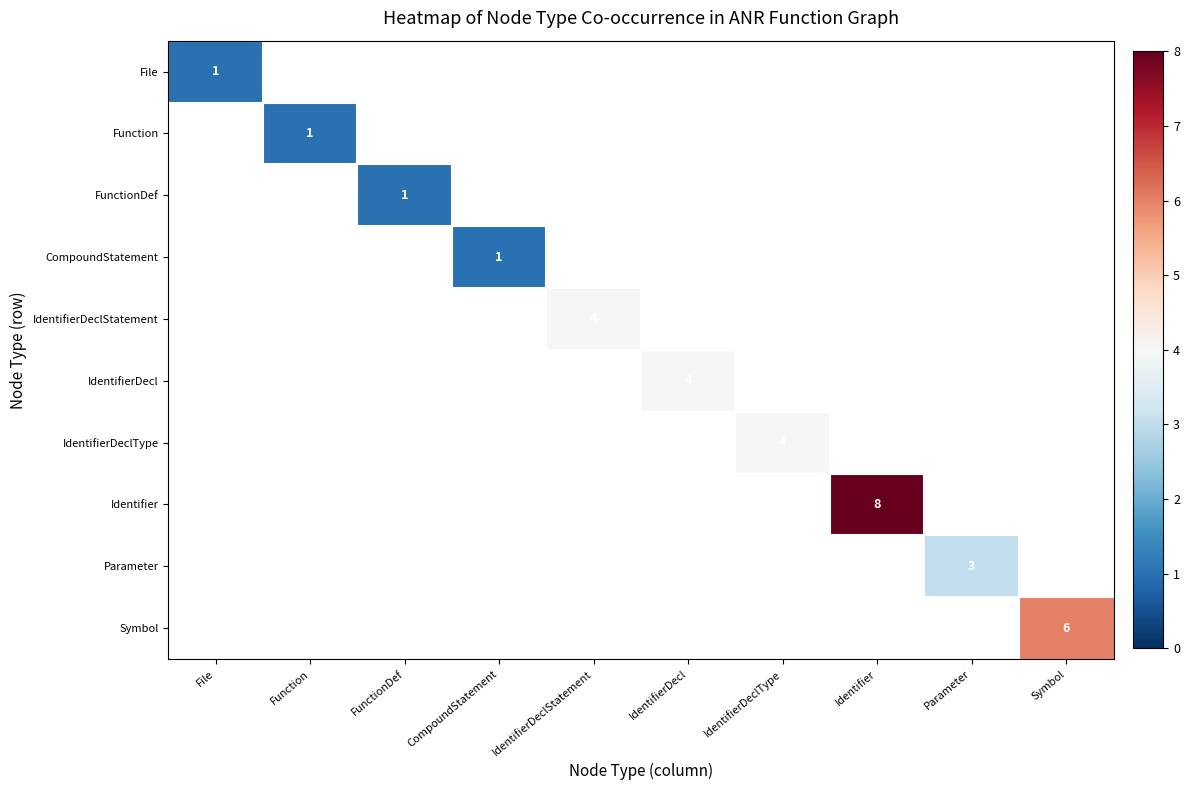

Rank the series at Parameter from highest to lowest value.

Parameter, File, Function, FunctionDef, CompoundStatement, IdentifierDeclStatement, IdentifierDecl, IdentifierDeclType, Identifier, Symbol